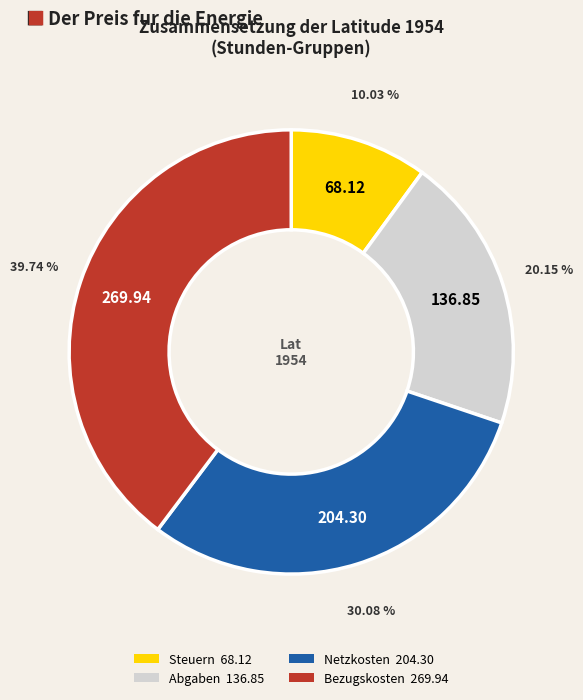

Is there a majority slice in this chart?

No